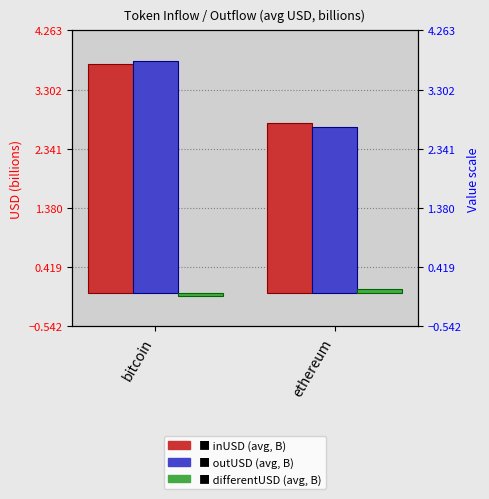

What are all the series names shown in the legend?

inUSD (avg, B), outUSD (avg, B), differentUSD (avg, B)